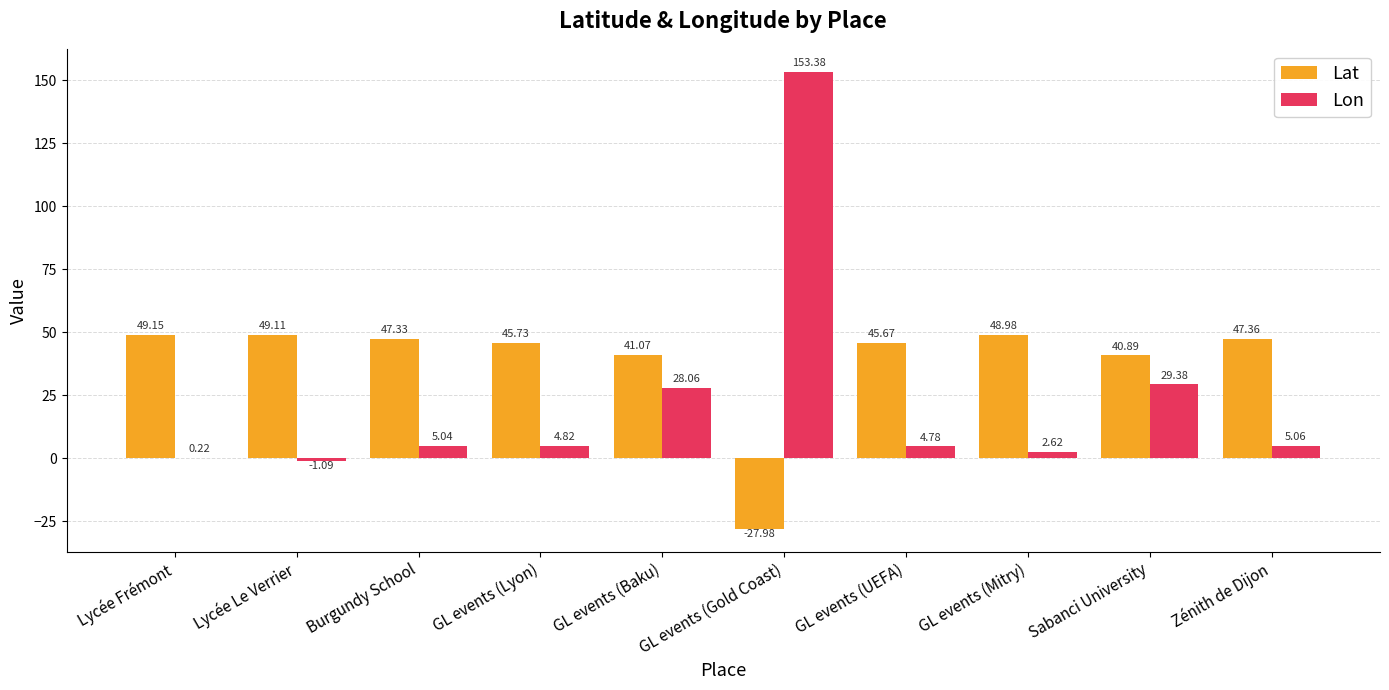

What is the sum of the Lat values at Lycée Le Verrier and GL events (Baku)?

90.2